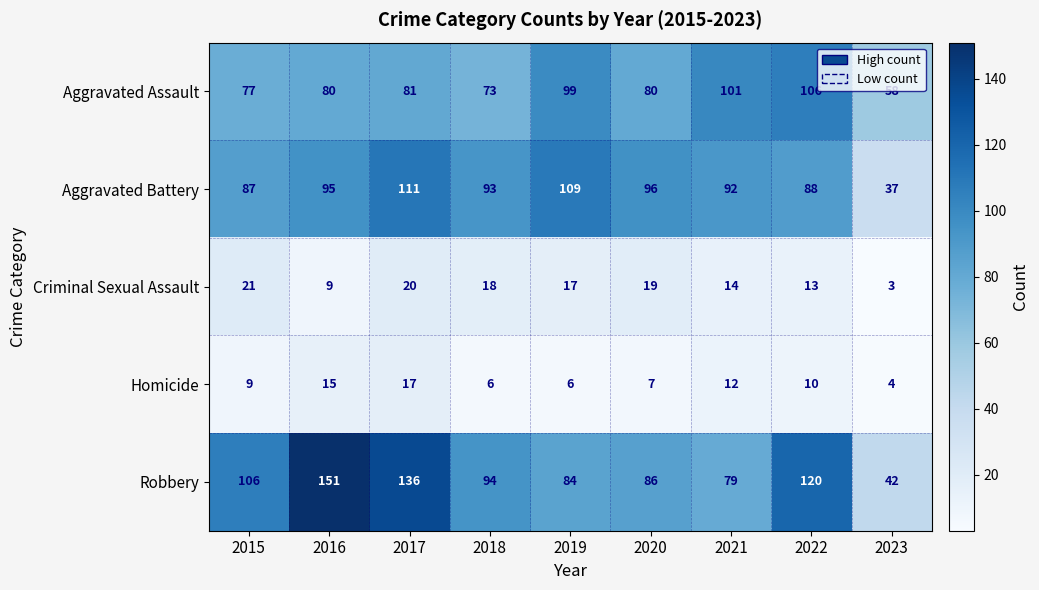

Which label corresponds to the smallest value in the chart?

2023